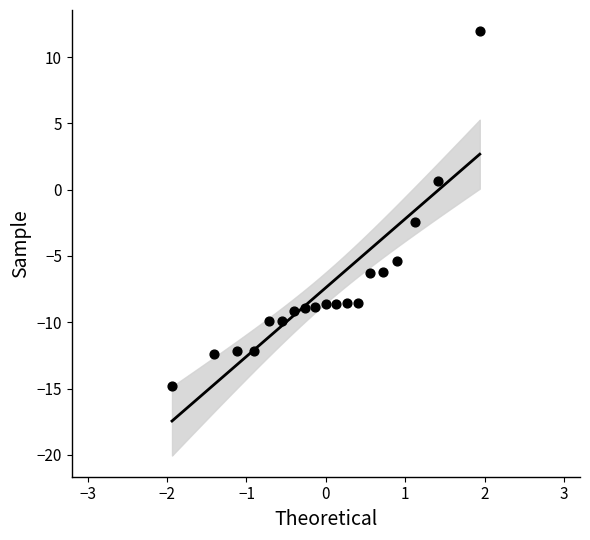

What is the range of Y values (max minus min)?

26.8